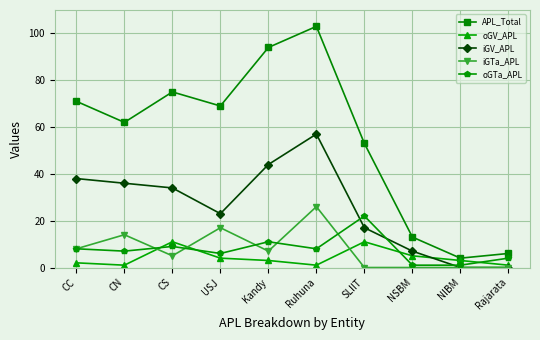

Which category has the highest value in the APL_Total series?

Ruhuna